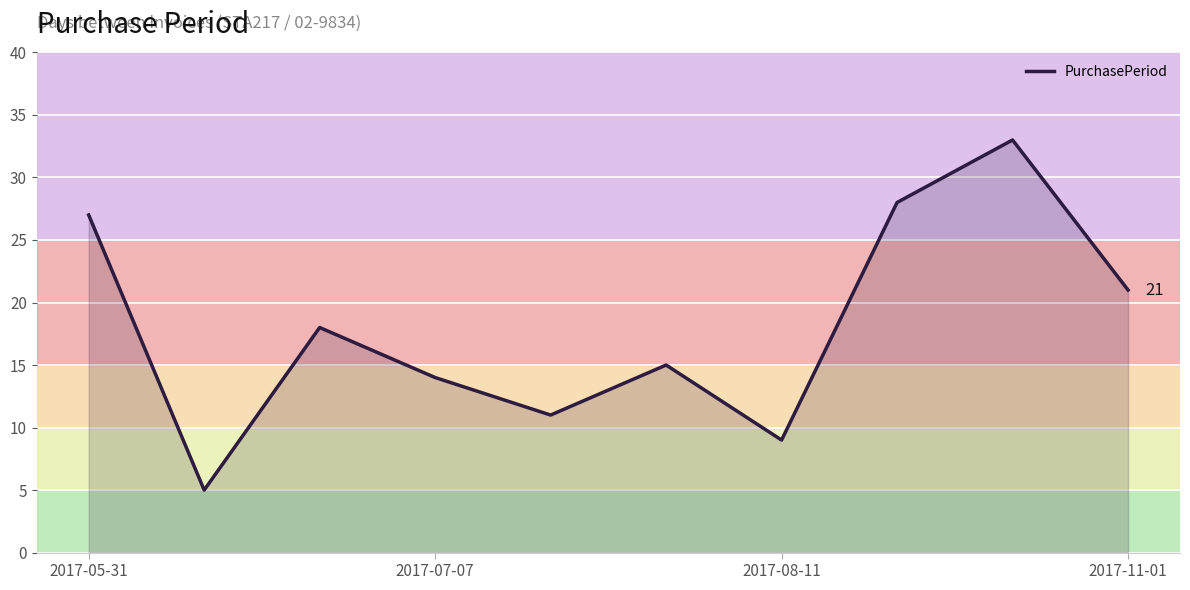

True or false: there are more than 0 points higher than both neighbors.

True